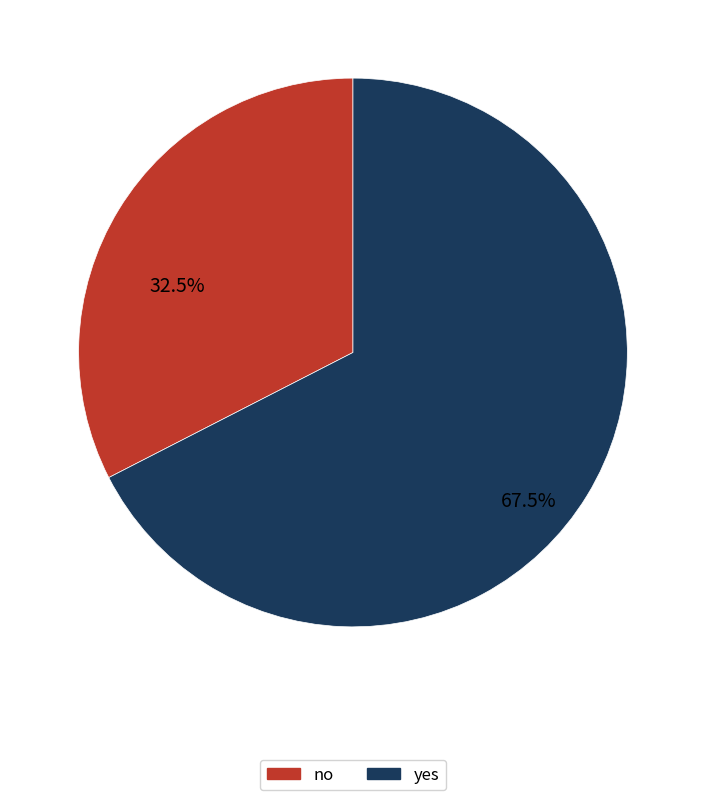

To the nearest percent, what is the average slice percentage?

50%